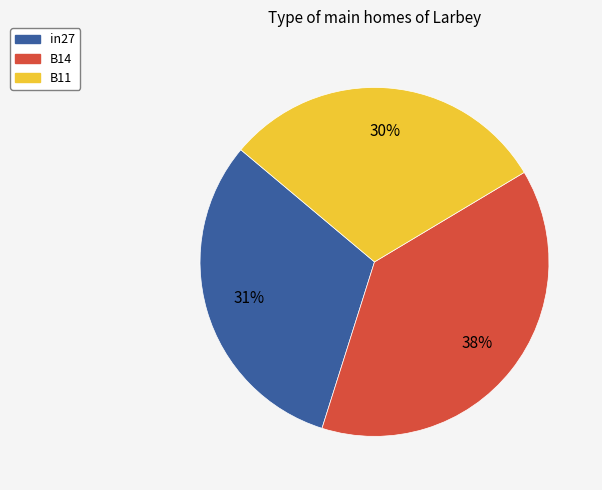

Which has a higher value, B11 or B14?

B14